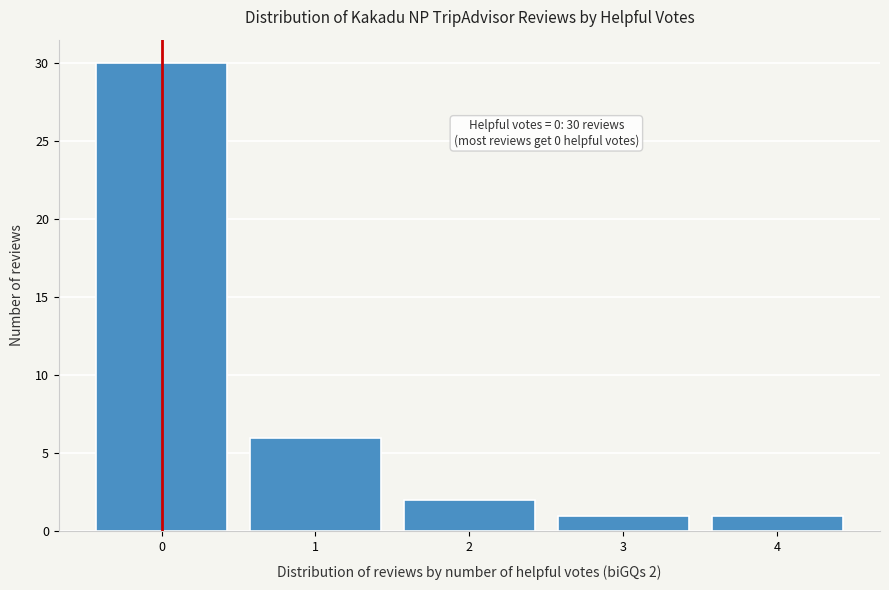

Reading left to right, what are all the values shown in this chart?

30	6	2	1	1